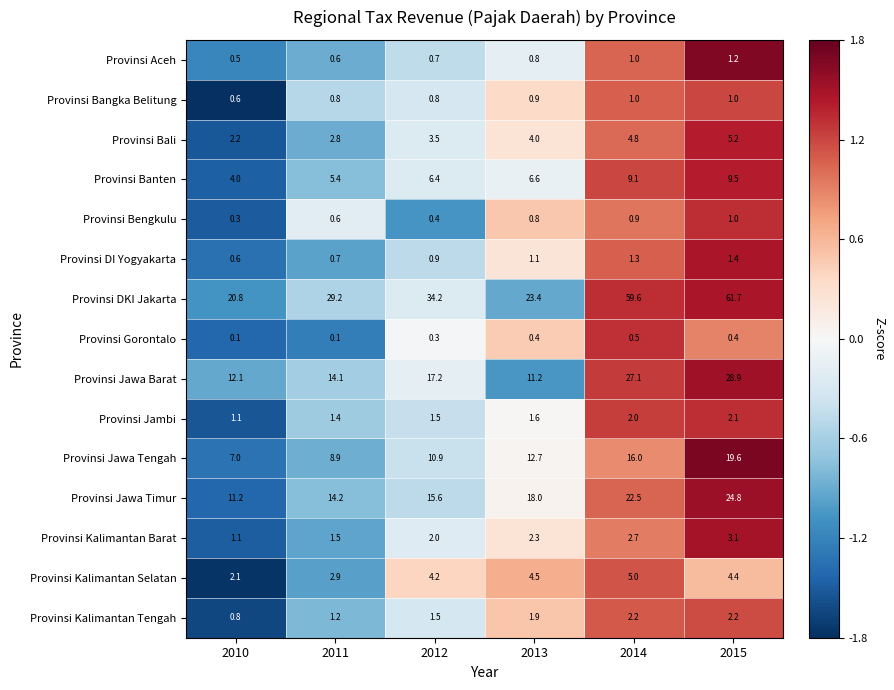

The value of Provinsi Bengkulu at 2014 is 0.9. True or false?

True